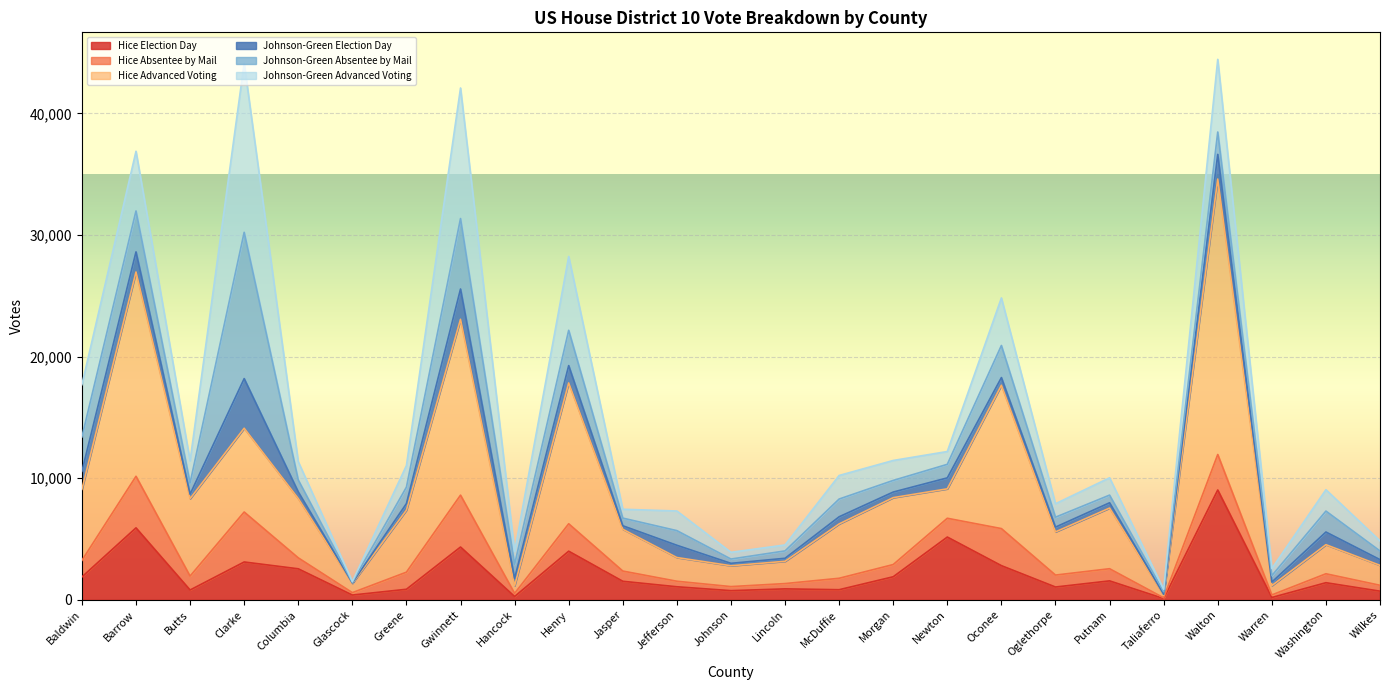

Which category has the highest value in the Johnson-Green Absentee by Mail series?

Clarke